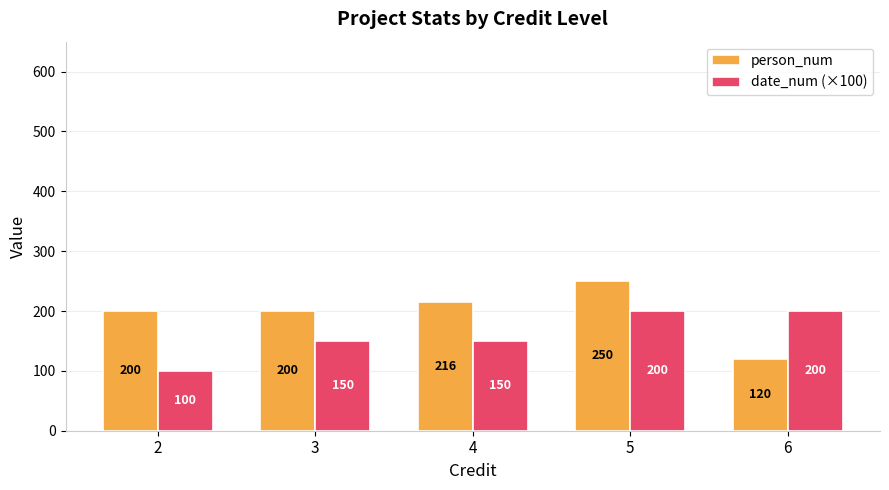

The value of date_num (×100) at 2 is 164.6. True or false?

False